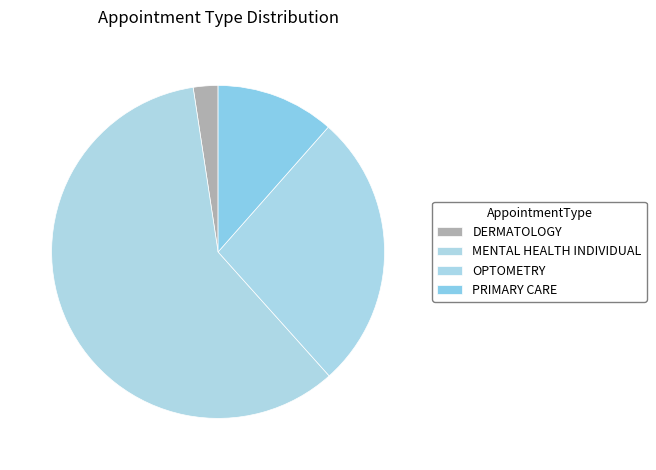

To the nearest percent, what is the difference between the largest and smallest slice percentages?

57%